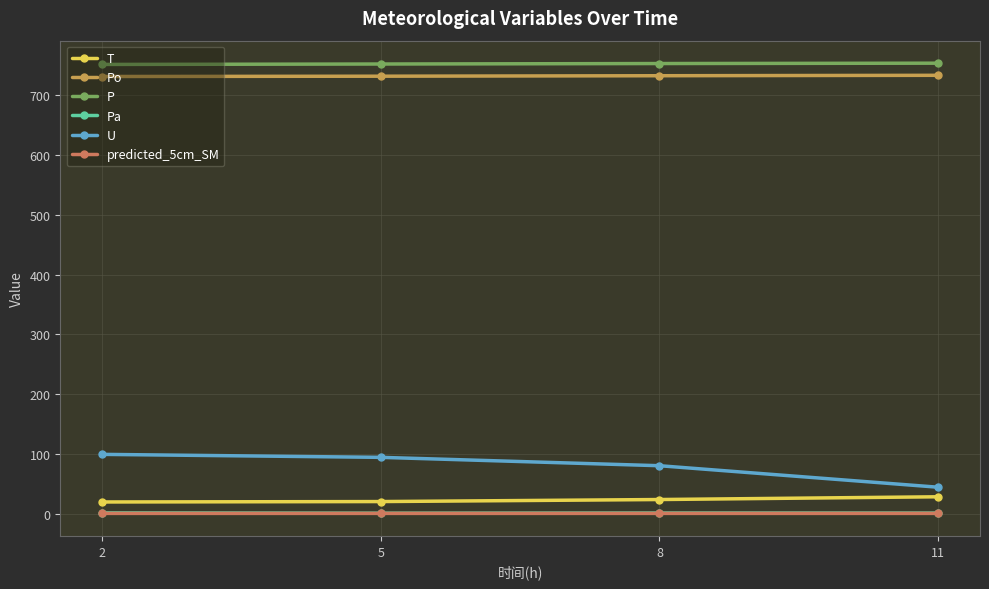

True or false: P has more than 1 interior local peaks.

False